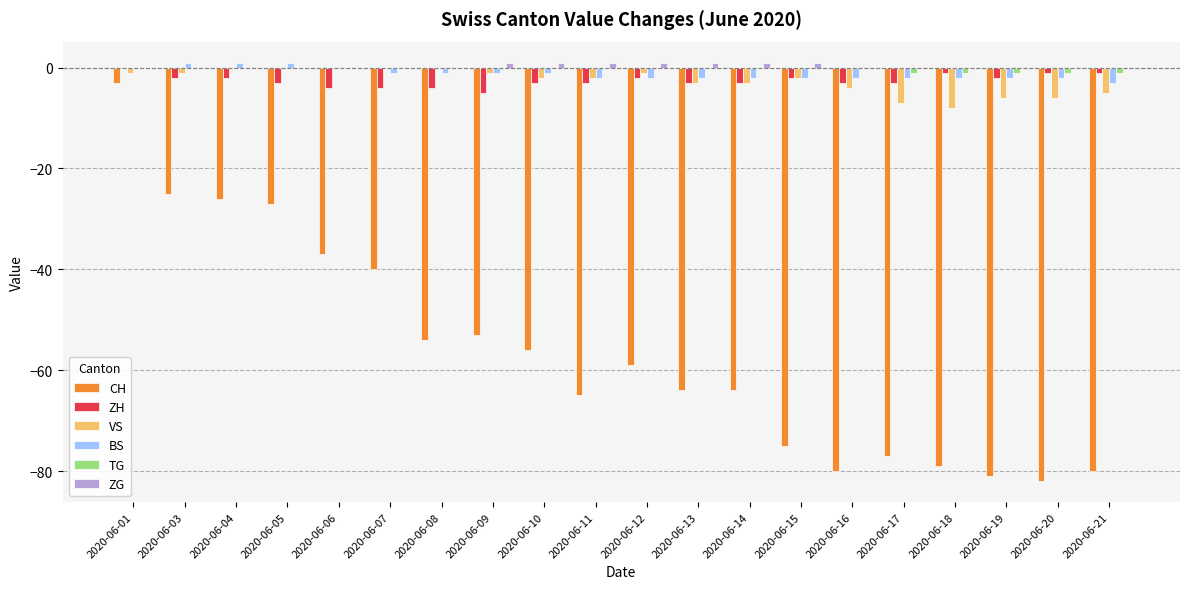

What is the sum of all VS values?

-52